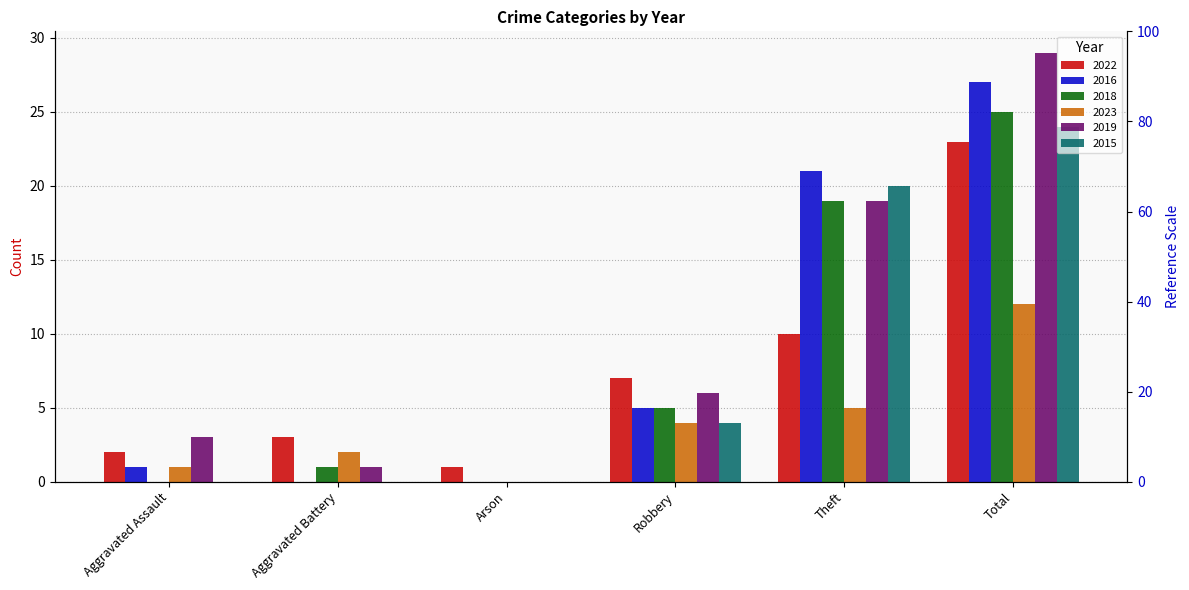

How many values in 2019 are above zero?

5